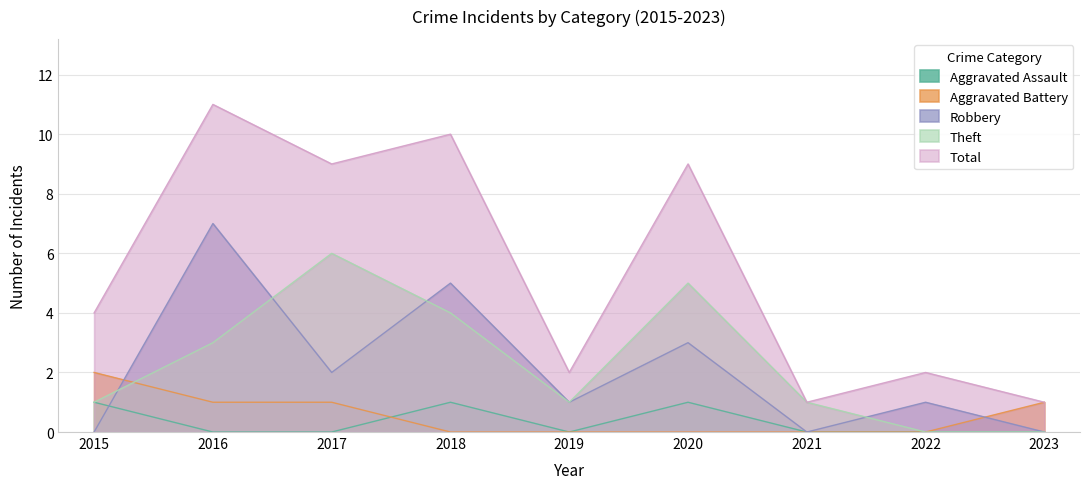

Where do Aggravated Assault and Aggravated Battery first cross each other?

2017 and 2018